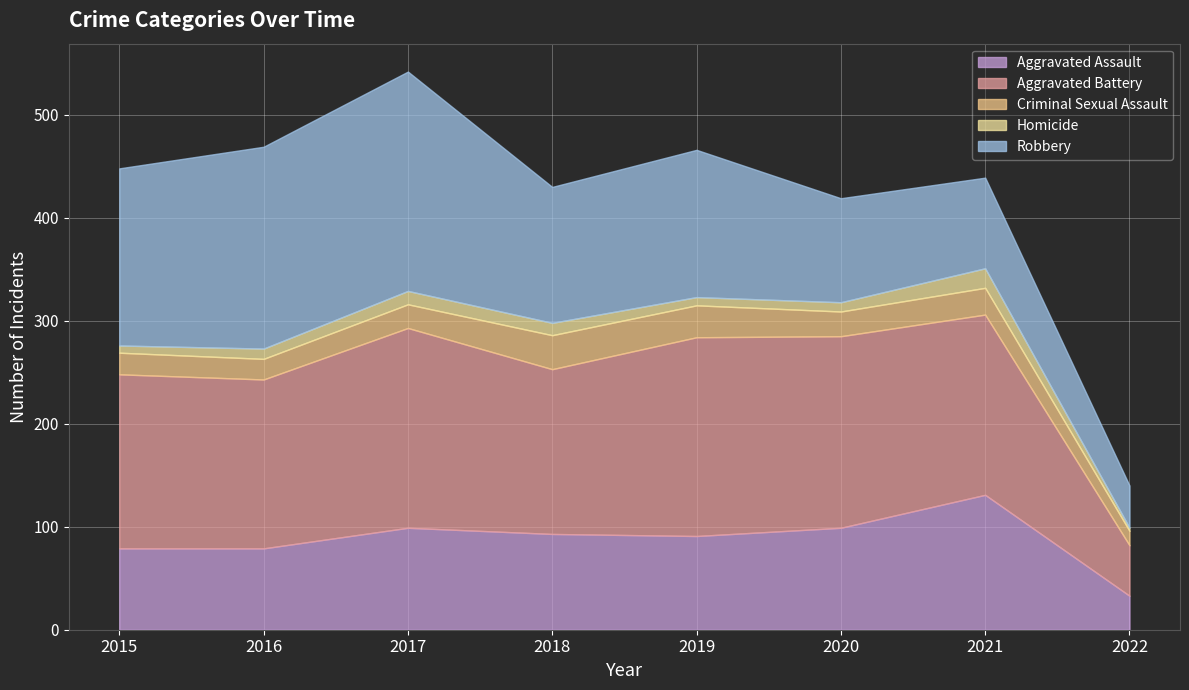

What is the difference between the maximum and second lowest values in the Criminal Sexual Assault series?

13